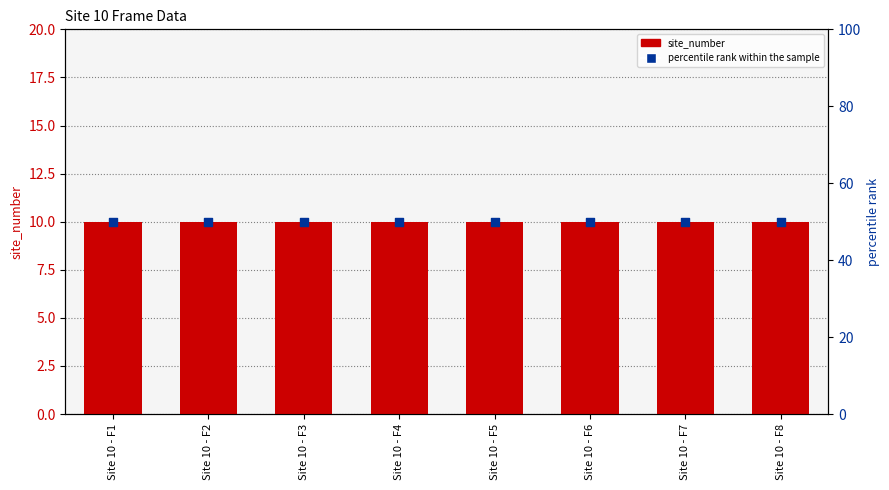

What are all the series names shown in the legend?

site_number, percentile rank within the sample